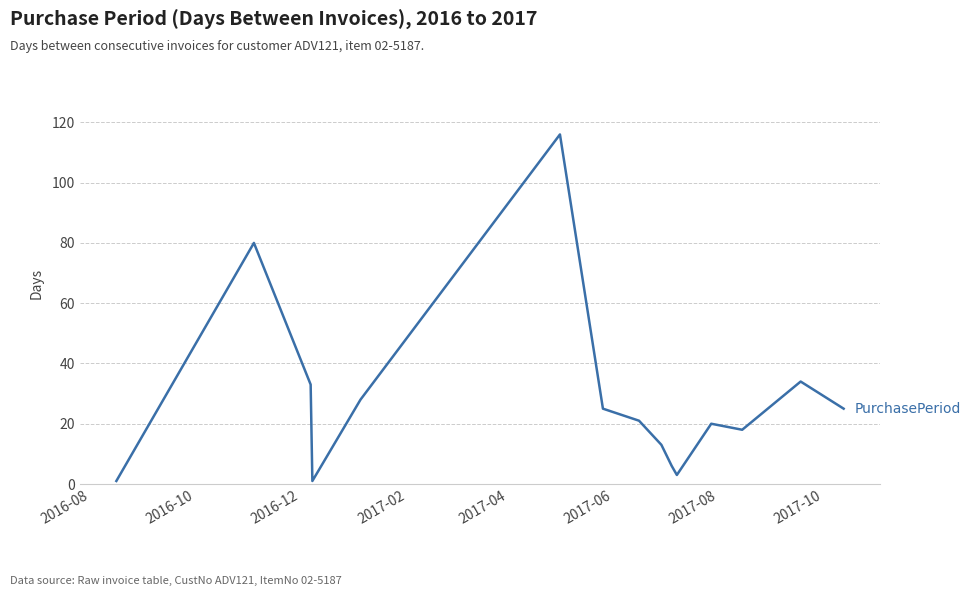

What is the maximum value shown in the chart?

116